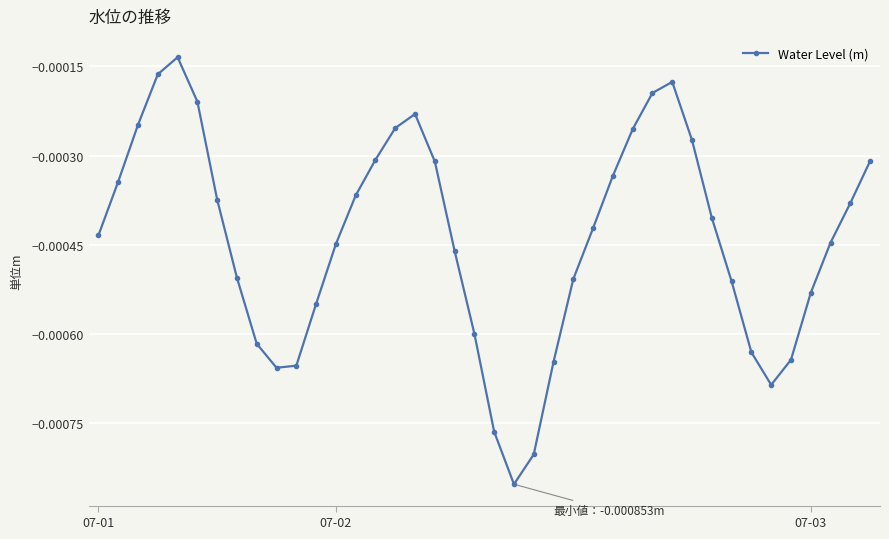

How many interior local peaks (higher than both neighbors) does the data have?

3